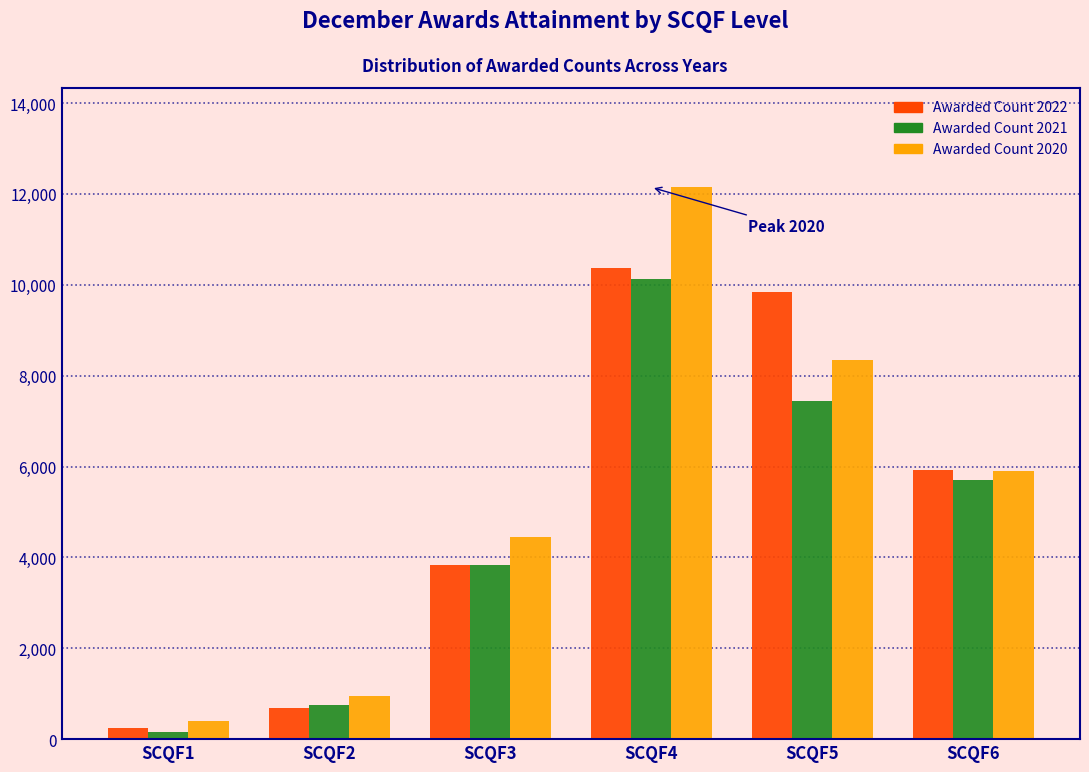

Reading left to right, what are all the values shown in this chart?

Awarded Count 2022: 245	695	3835	10380	9835	5925
Awarded Count 2021: 155	750	3825	10135	7435	5695
Awarded Count 2020: 405	950	4445	12145	8335	5900